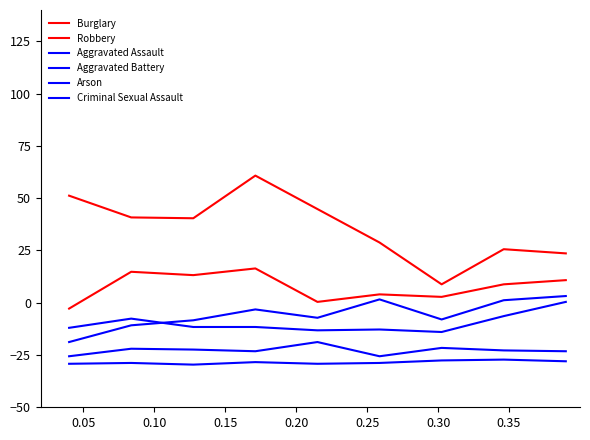

Is this an area chart (filled region under the line)?

No